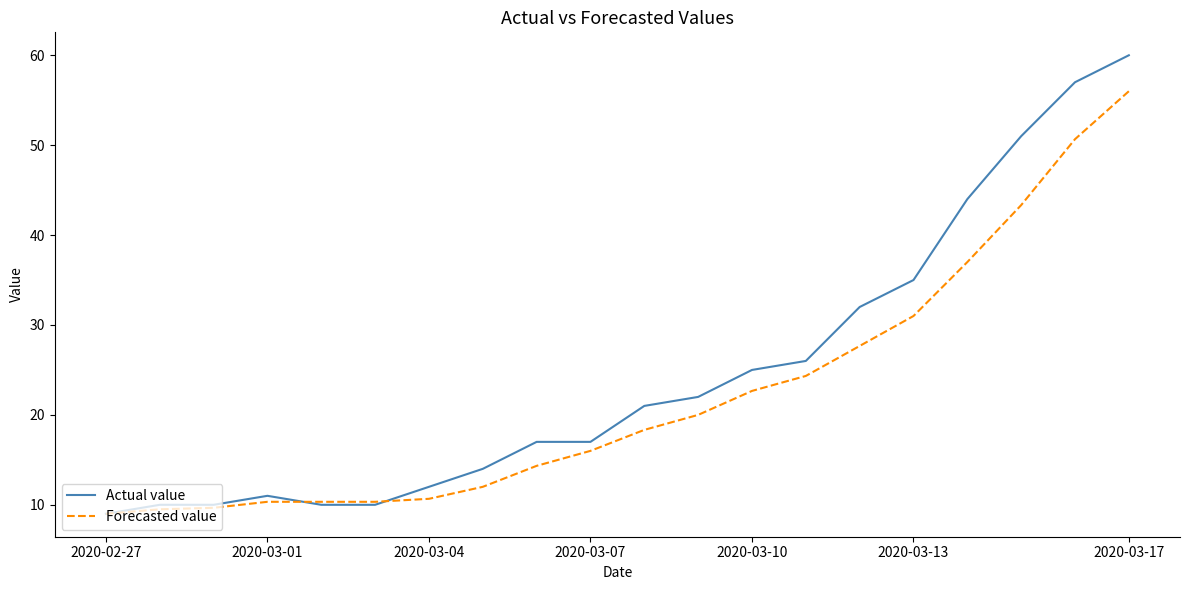

What is the sum of all Forecasted value values?

443.2